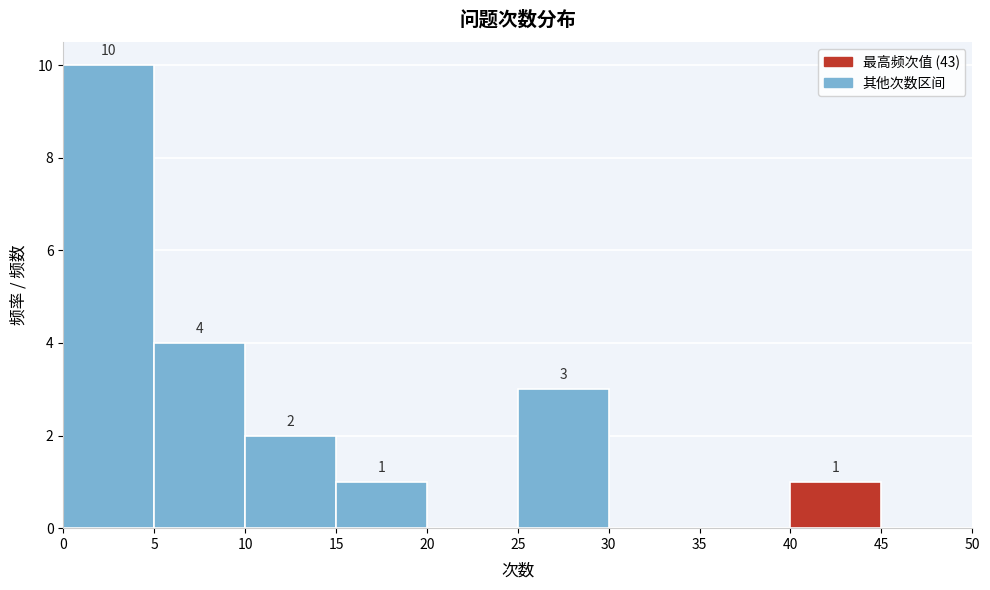

Over which range of the x-axis is the bar tallest?

0 to 5